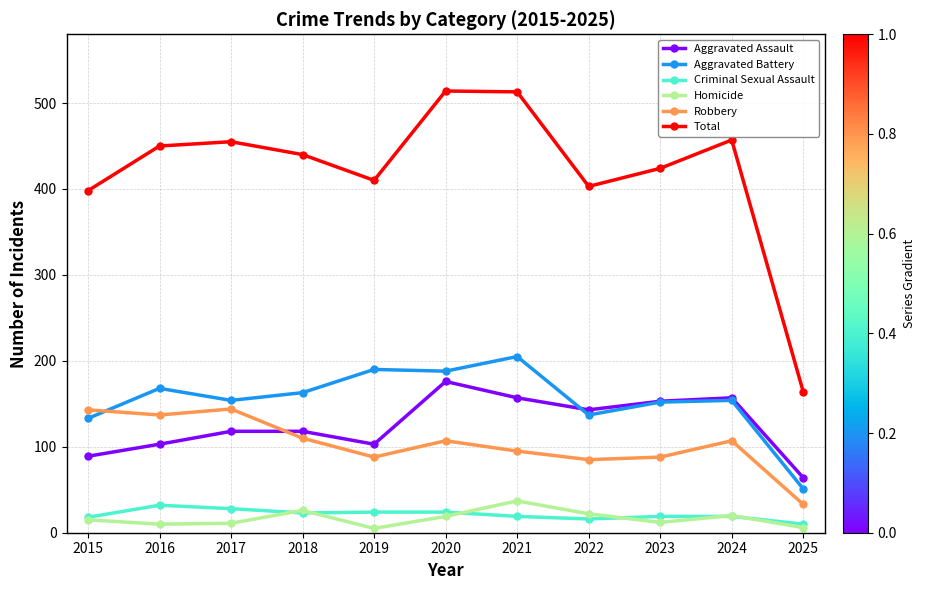

True or false: Aggravated Battery has more than 1 points higher than both neighbors.

True